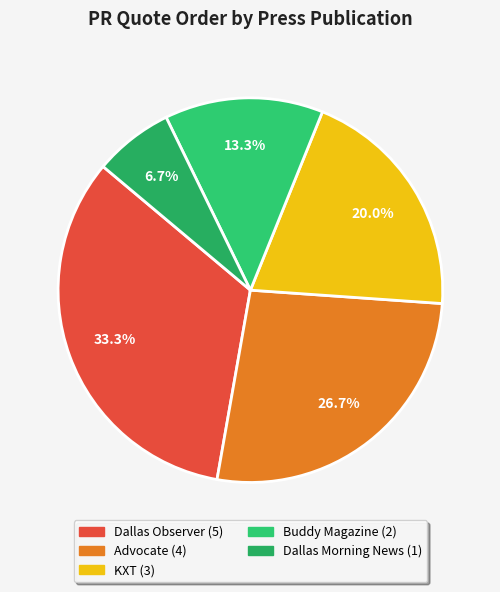

How many segments does this pie chart have?

5